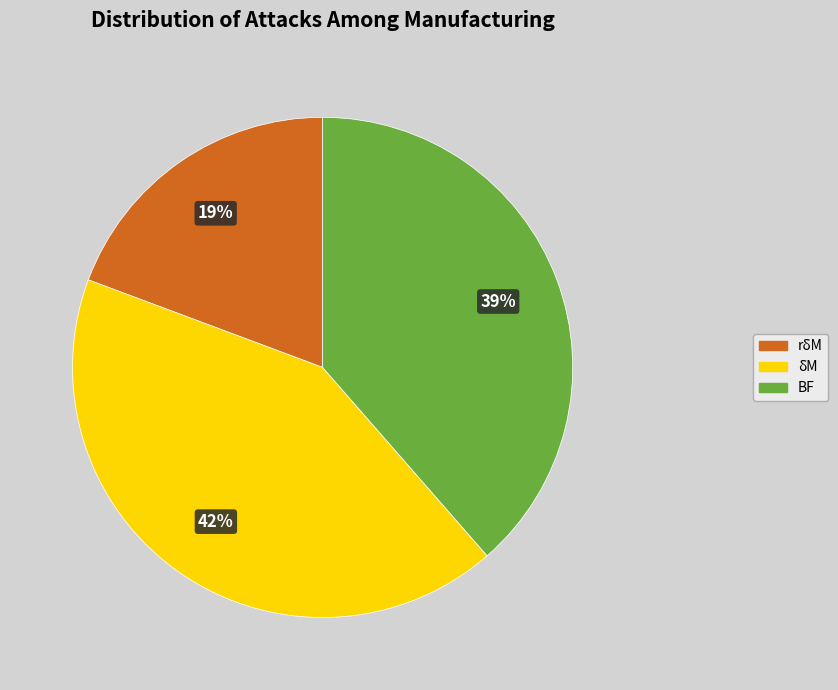

How many segments does this pie chart have?

3